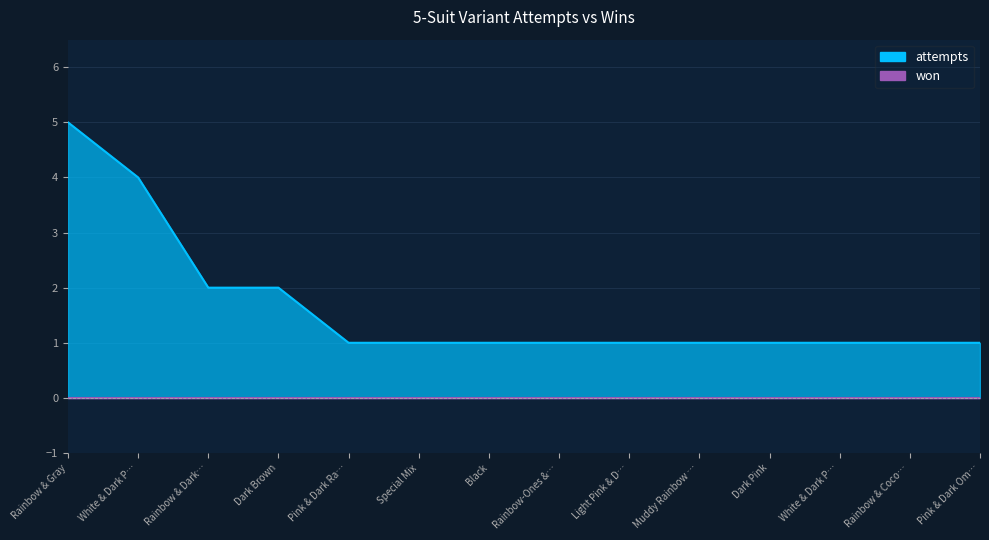

Count the values in the range 1 to 2.

12